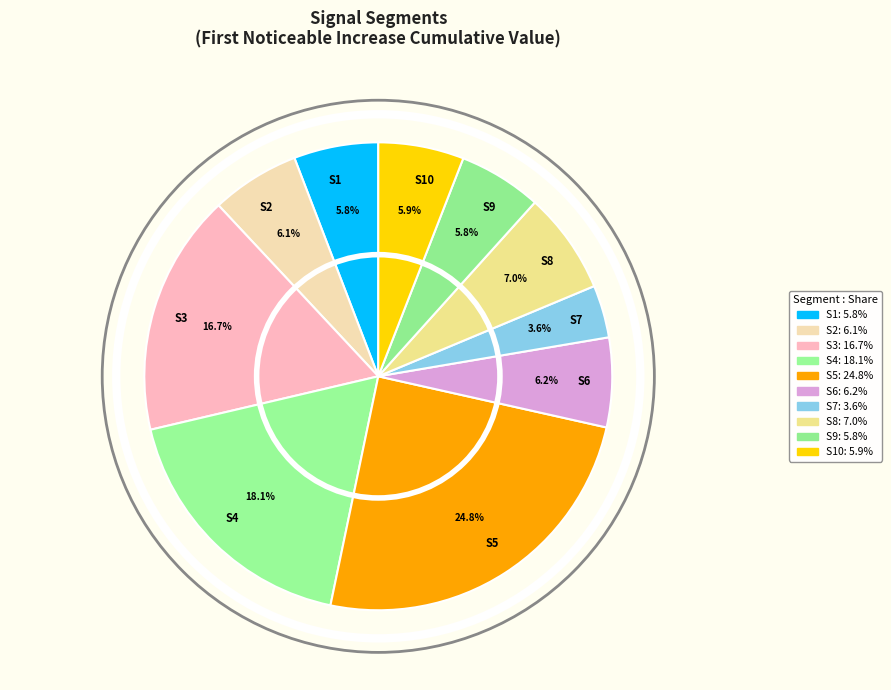

Is there a majority slice in this chart?

No